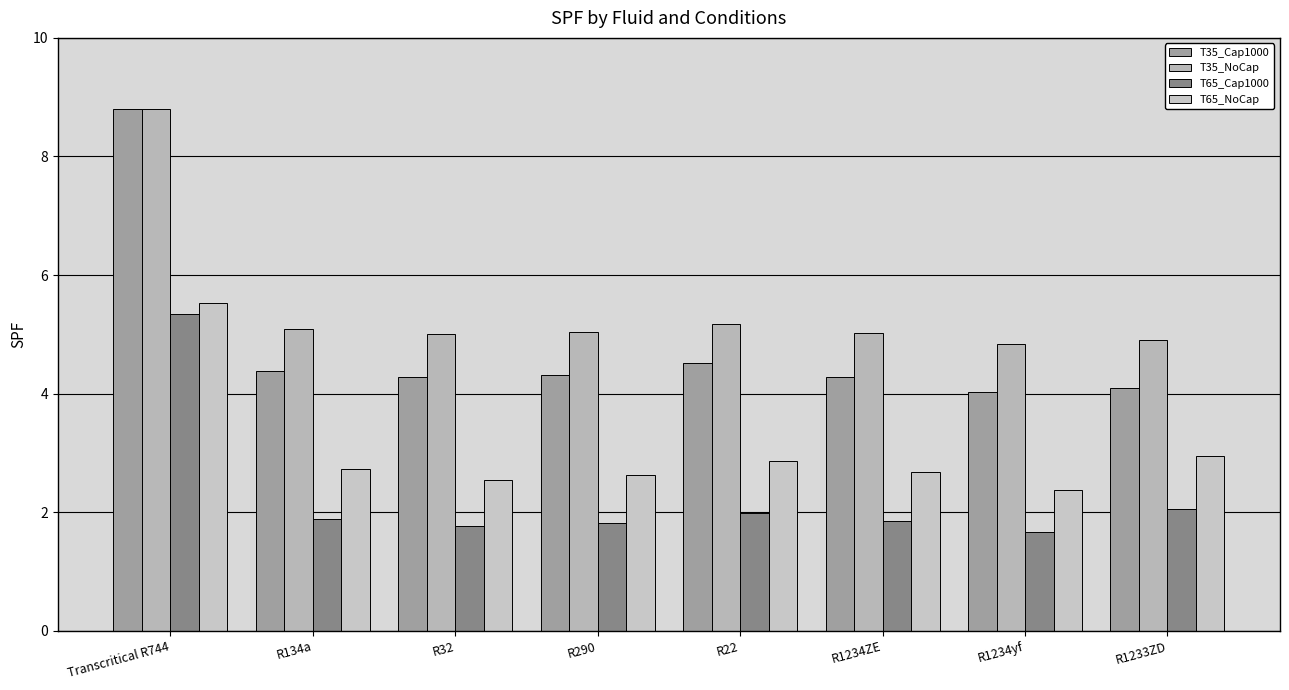

What is the label of the 1st bar from the right?

R1233ZD